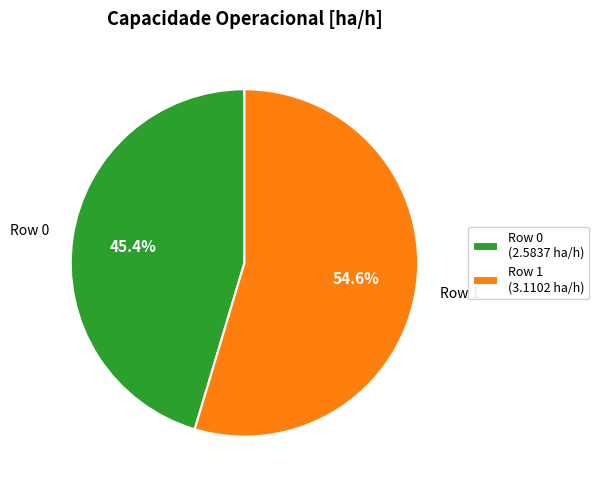

Does any single category account for the majority?

Yes